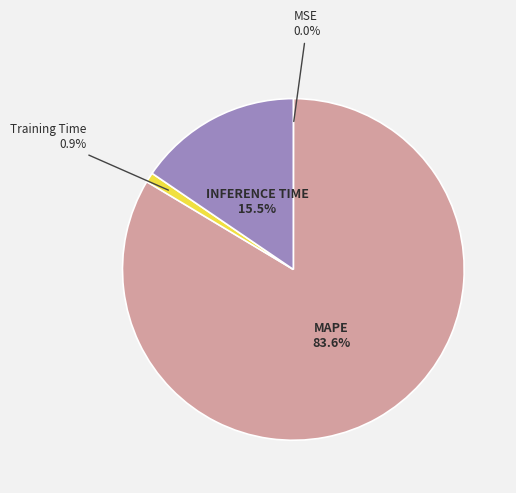

Is there a majority slice in this chart?

Yes